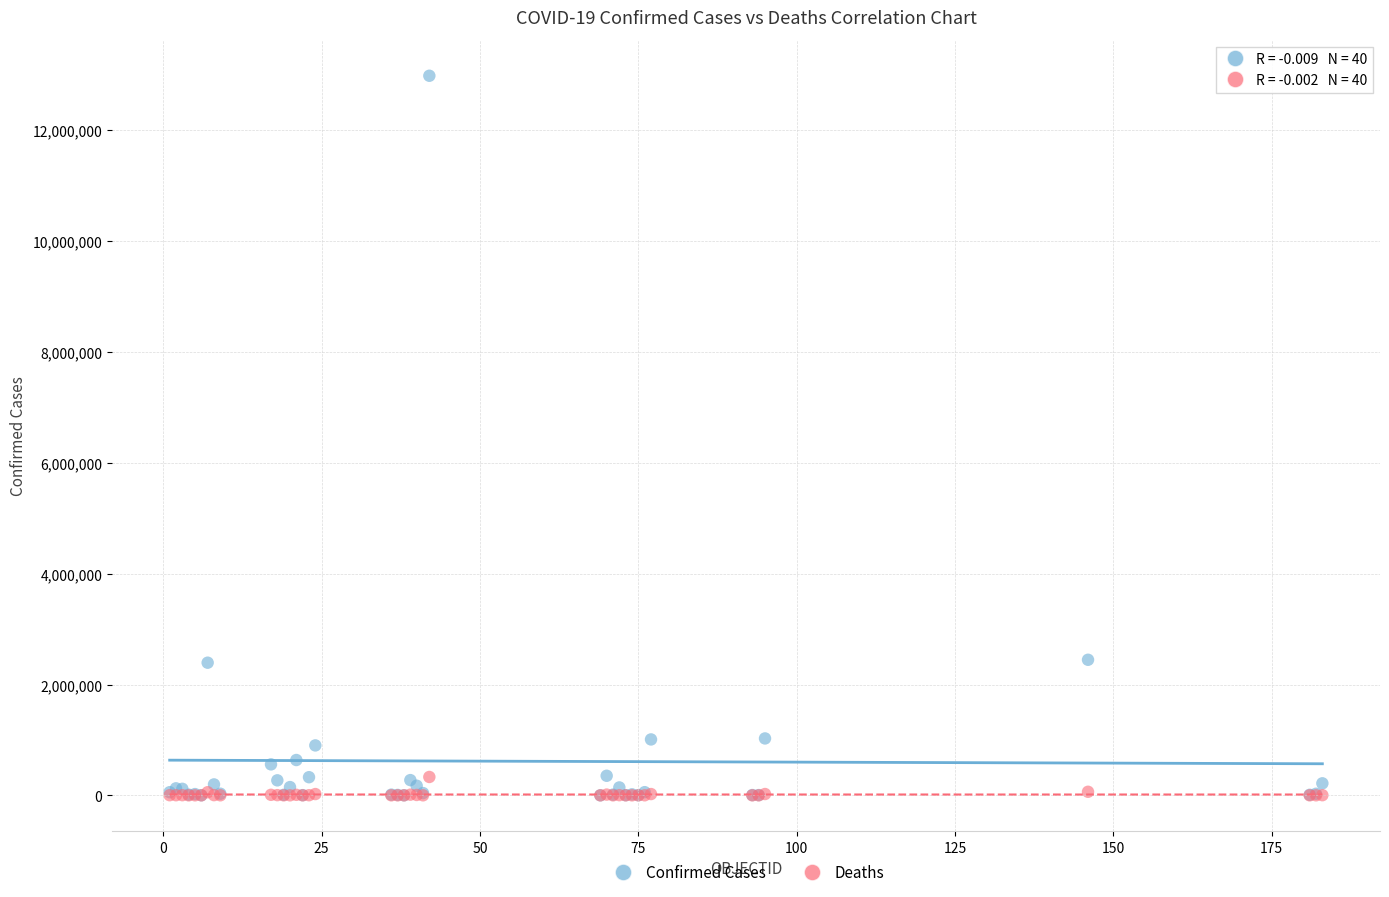

What are all the series names shown in the legend?

Confirmed Cases, Deaths